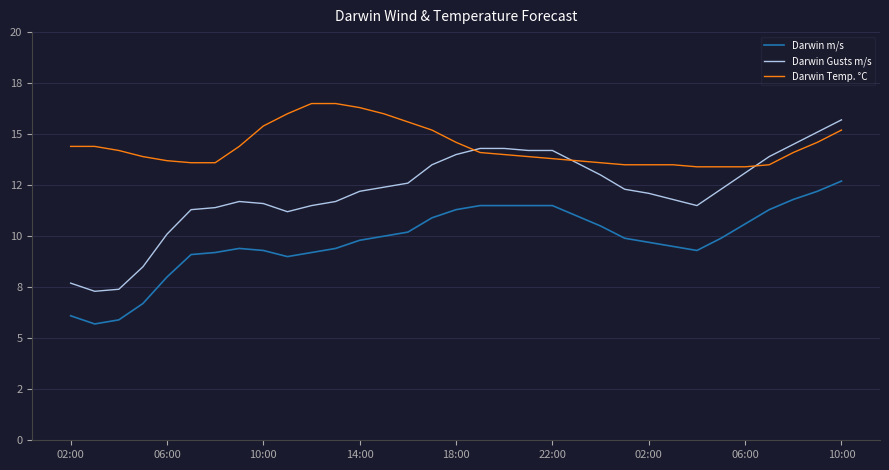

What is the value of the Darwin Gusts m/s point at the 20th from the left?

14.2